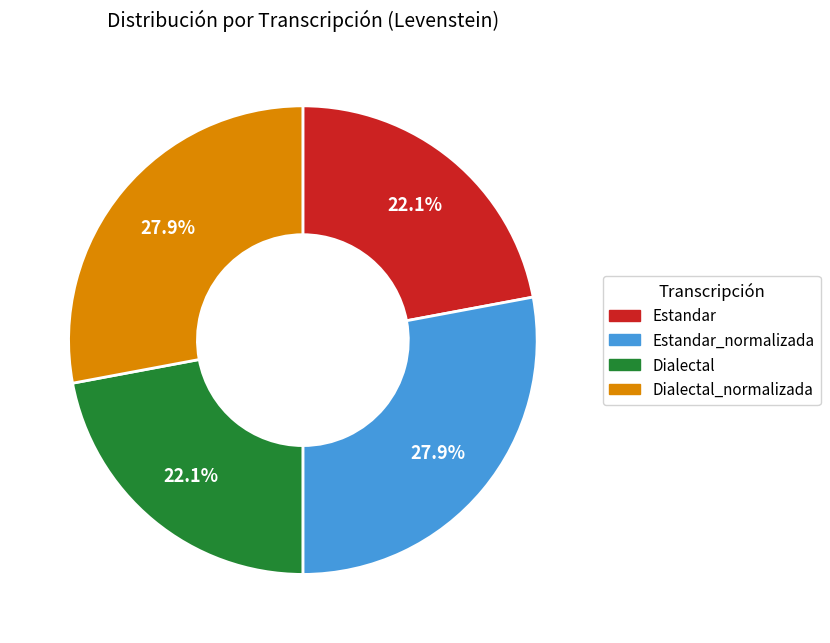

What percentage is the Dialectal_normalizada slice, to the nearest percent?

28%